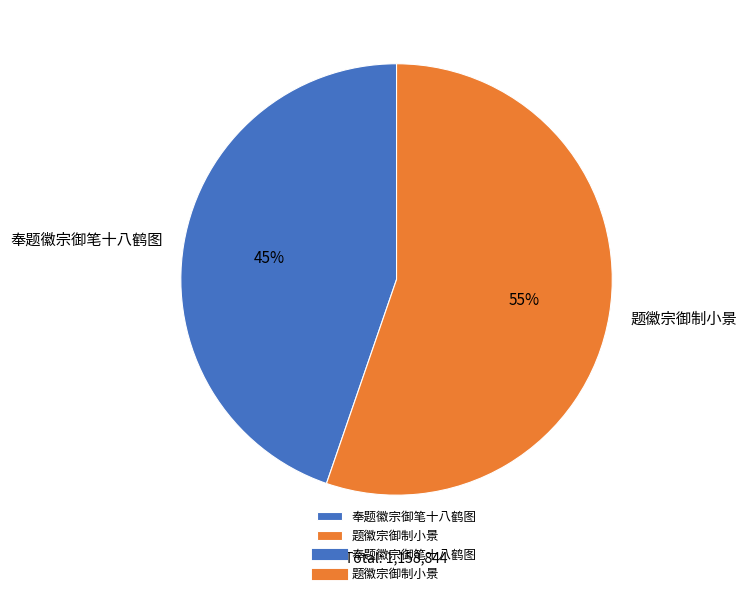

Which has a higher value, 题徽宗御制小景 or 奉题徽宗御笔十八鹤图?

题徽宗御制小景